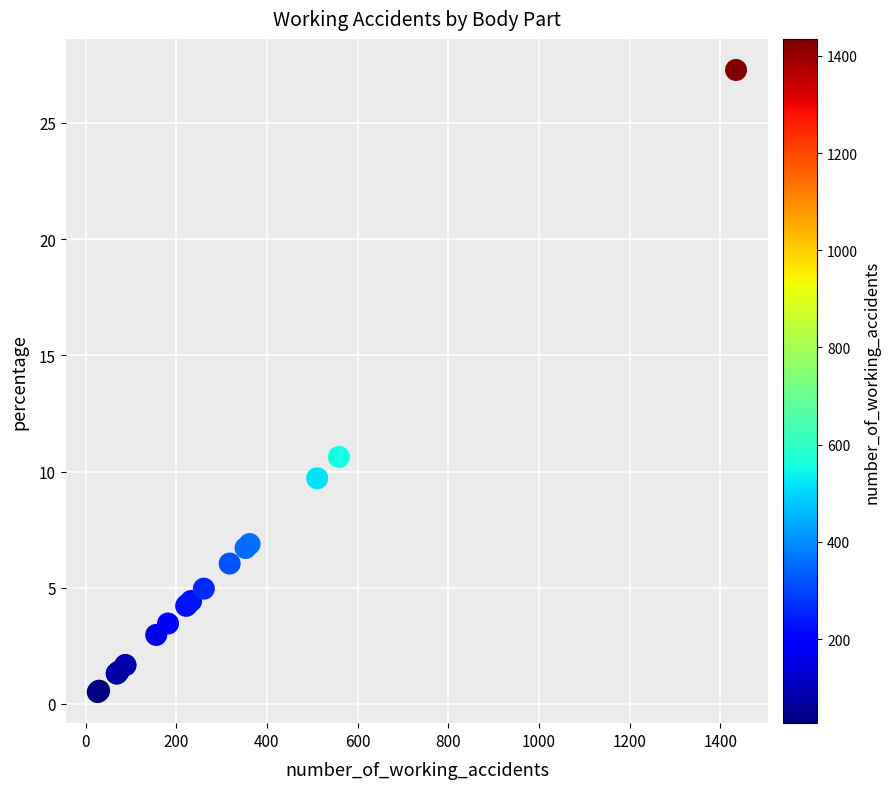

What Y value in the scatter plot is closest to 13?

10.6